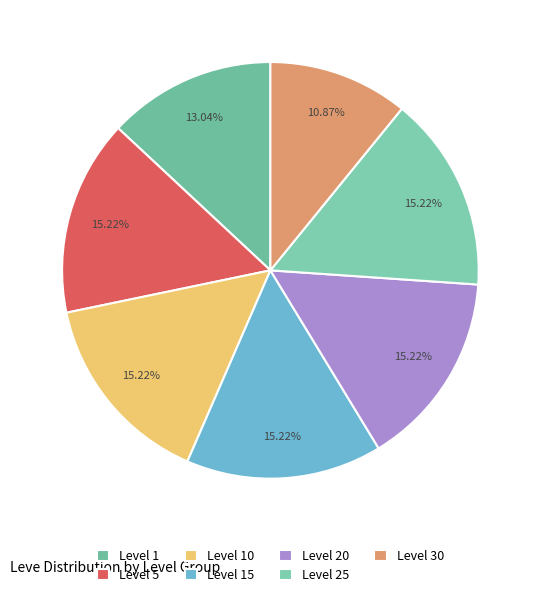

Count the number of slices in the pie.

7